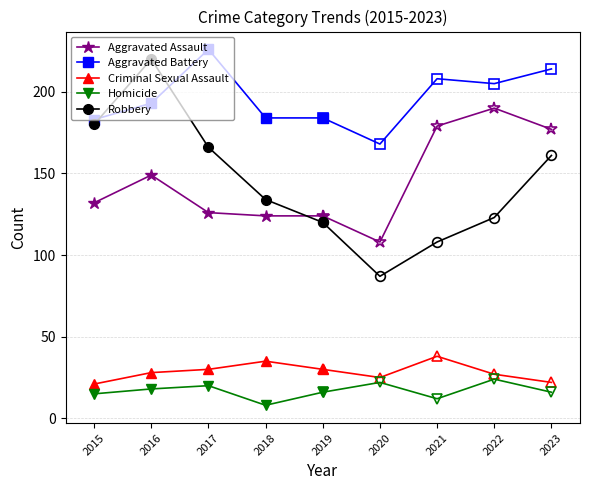

True or false: Criminal Sexual Assault and Aggravated Assault intersect in this chart.

False